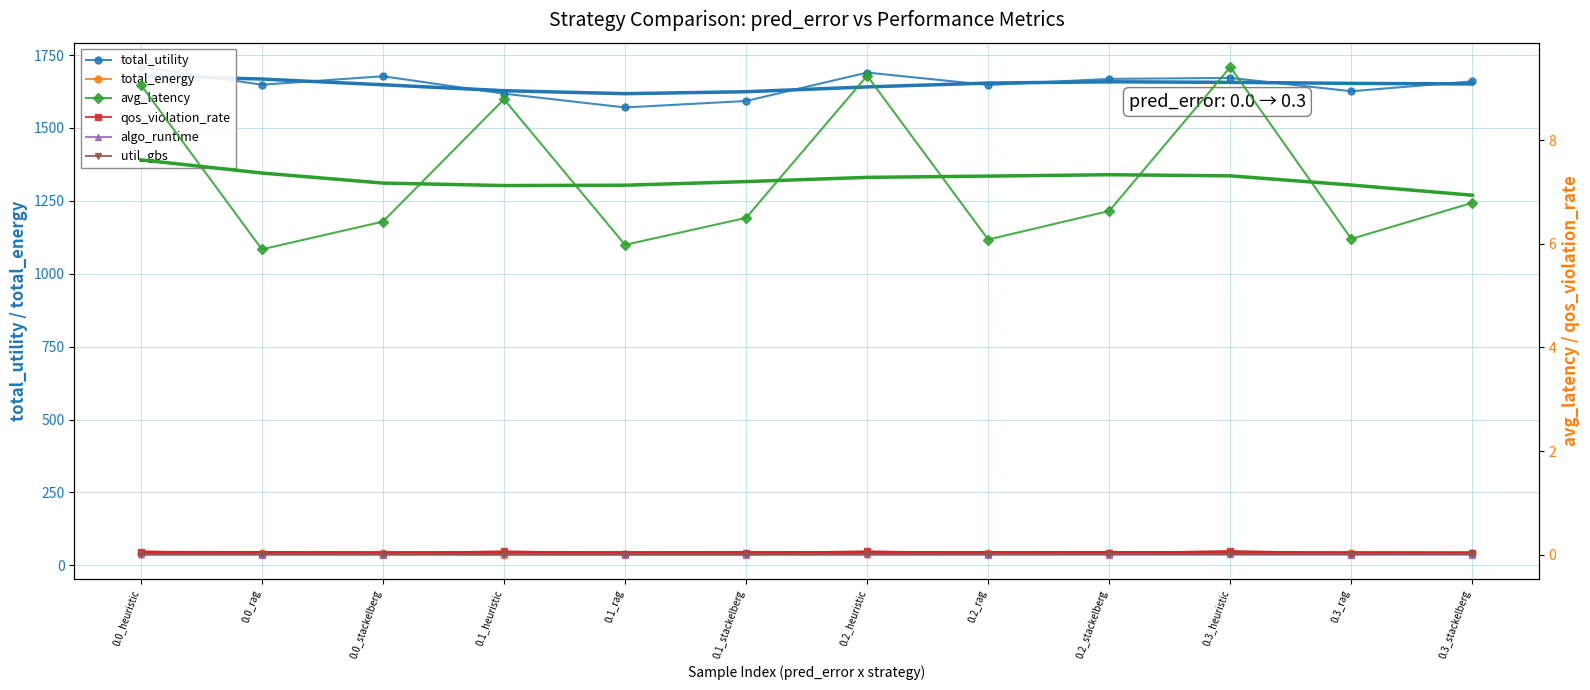

Reading right to left, what are all the values shown in this chart?

total_utility: 1660.0	1625.9	1671.8	1668.3	1647.5	1690.0	1592.6	1570.4	1617.7	1677.4	1648.4	1709.0
total_energy: 41.8	42.8	40.9	41.3	41.9	40.2	38.1	38.8	37.1	40.9	41.7	39.6
avg_latency: 6.8	6.1	9.4	6.6	6.1	9.2	6.5	6.0	8.8	6.4	5.9	9.1
qos_violation_rate: 0.0	0.0	0.1	0.0	0.0	0.1	0.0	0.0	0.1	0.0	0.0	0.1
algo_runtime: 0.0	0.0	0.0	0.0	0.0	0.0	0.0	0.0	0.0	0.0	0.0	0.0
util_gbs: 0.0	0.0	0.0	0.0	0.0	0.0	0.0	0.0	0.0	0.0	0.0	0.0